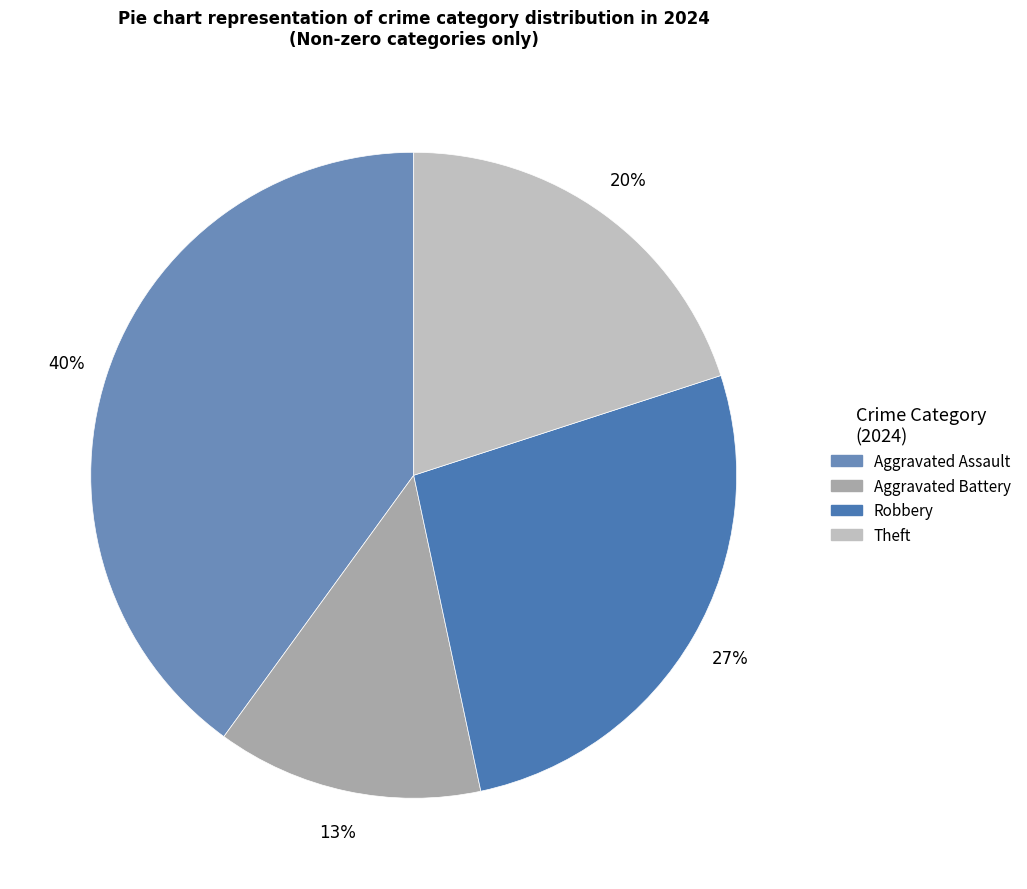

How many segments does this pie chart have?

4